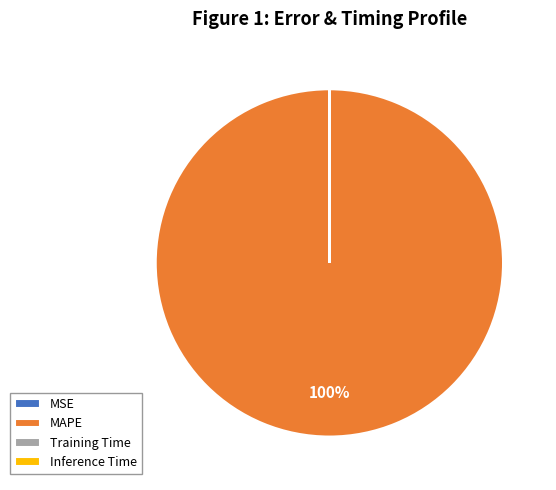

What percentage is the MAPE slice, to the nearest percent?

100%